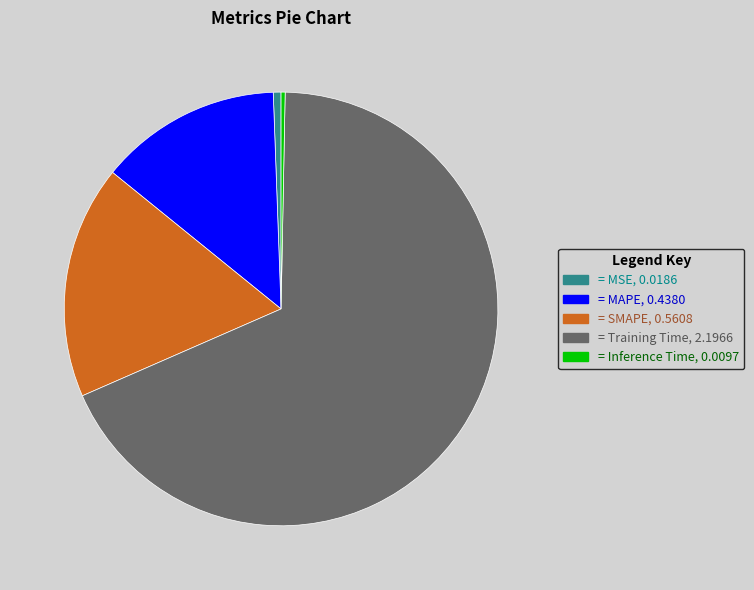

Count the number of slices in the pie.

5